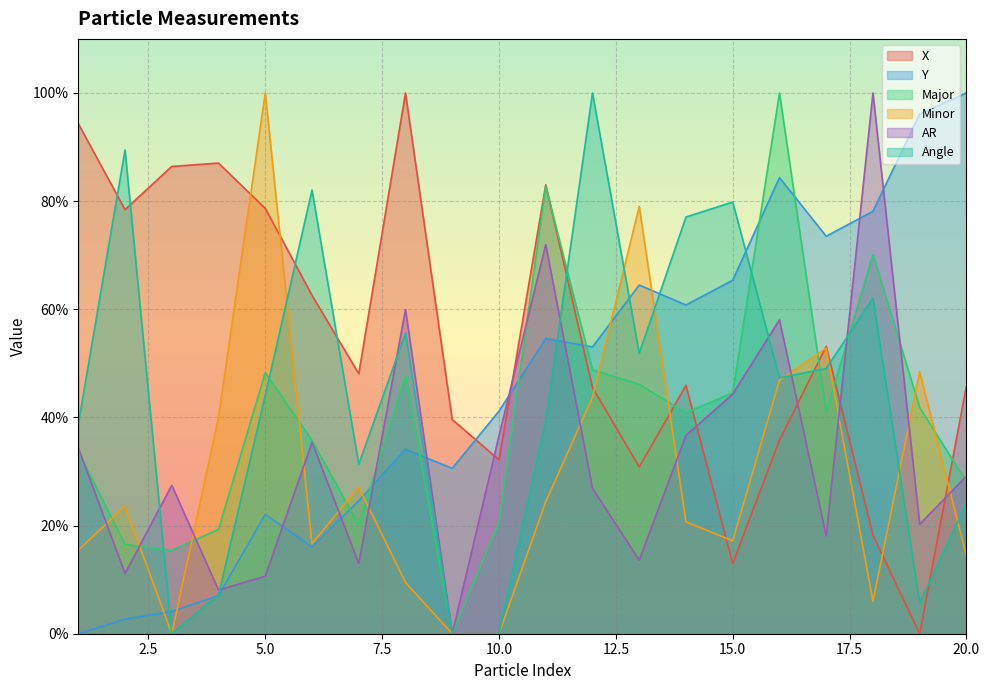

At which category is the sum across all series the highest?

16